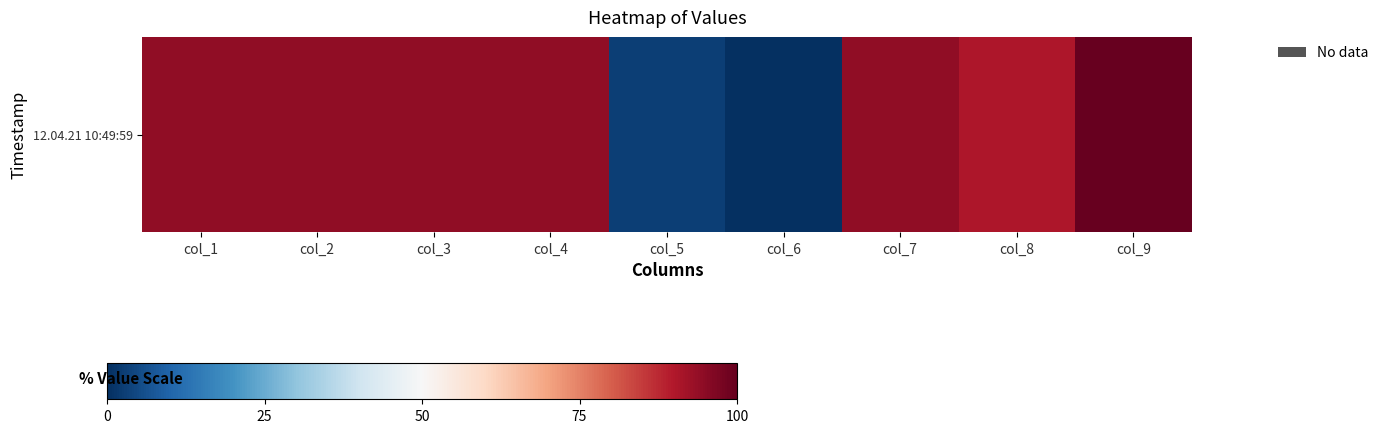

How many data points are above 94?

6